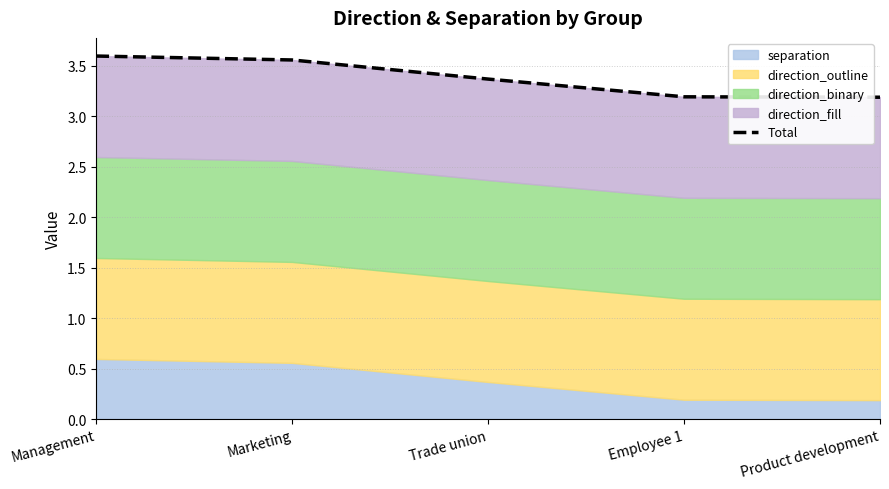

Where is the data nearest to the value 3?

Product development